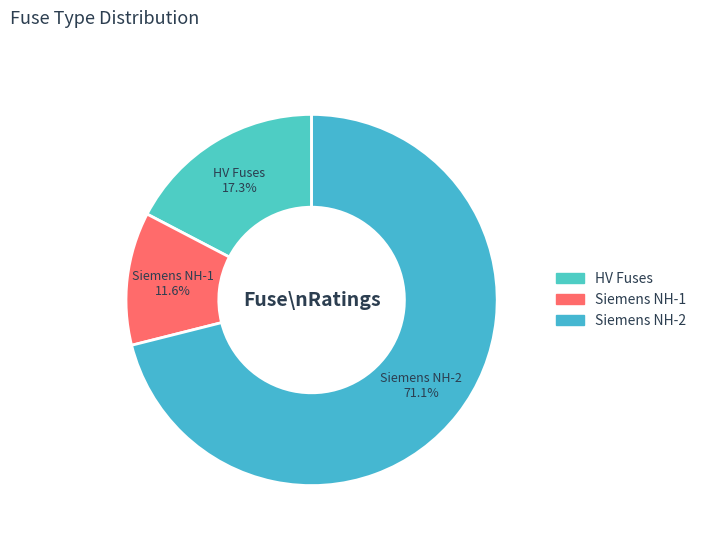

Does any single category account for the majority?

Yes